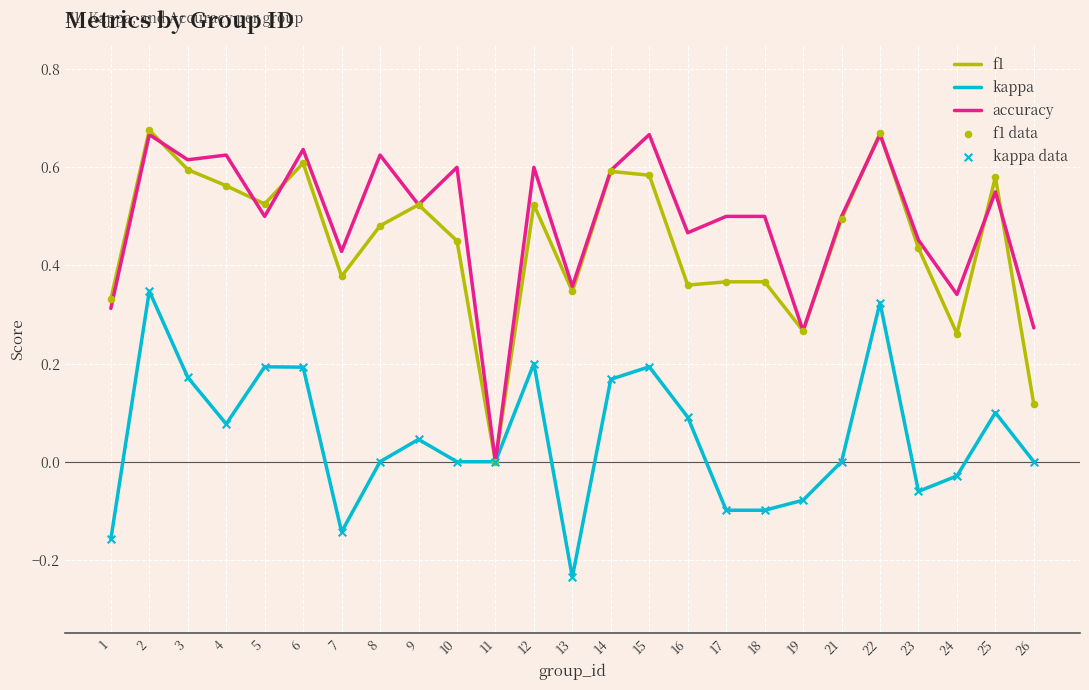

Is the value of accuracy at 2 greater than the value of kappa at 8?

Yes